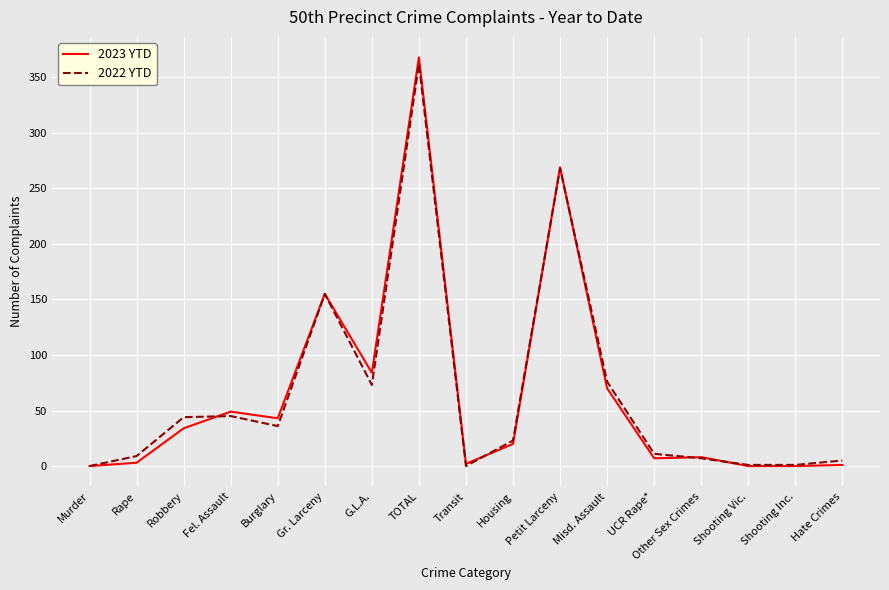

Read the 2023 YTD value at Fel. Assault.

49